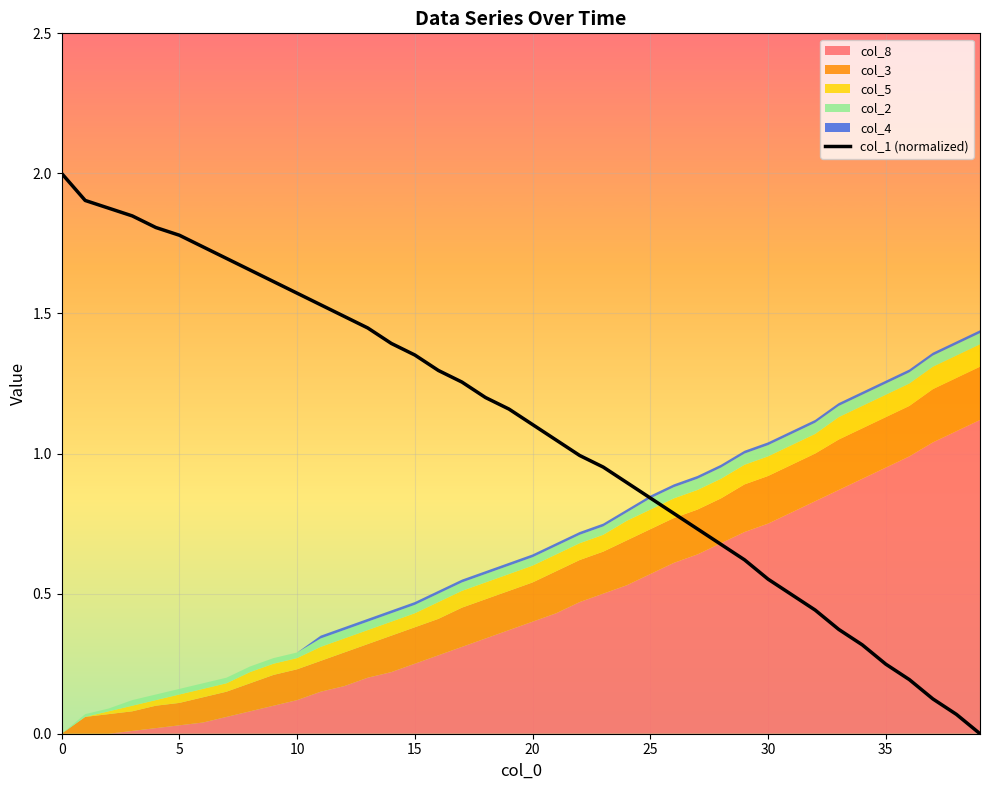

What is the average value?

1.1